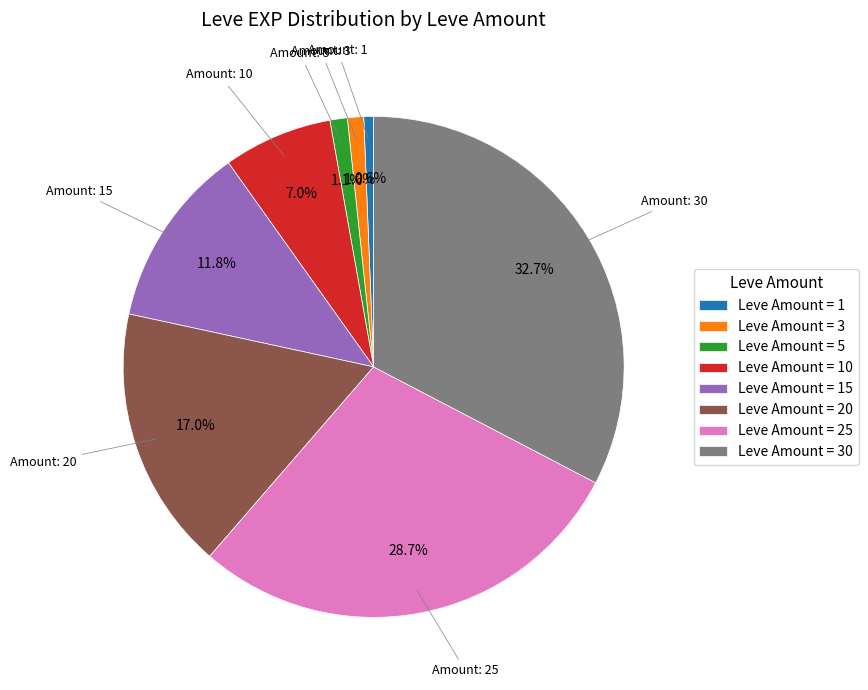

What portion of the pie excludes Leve Amount = 20?

83.0%